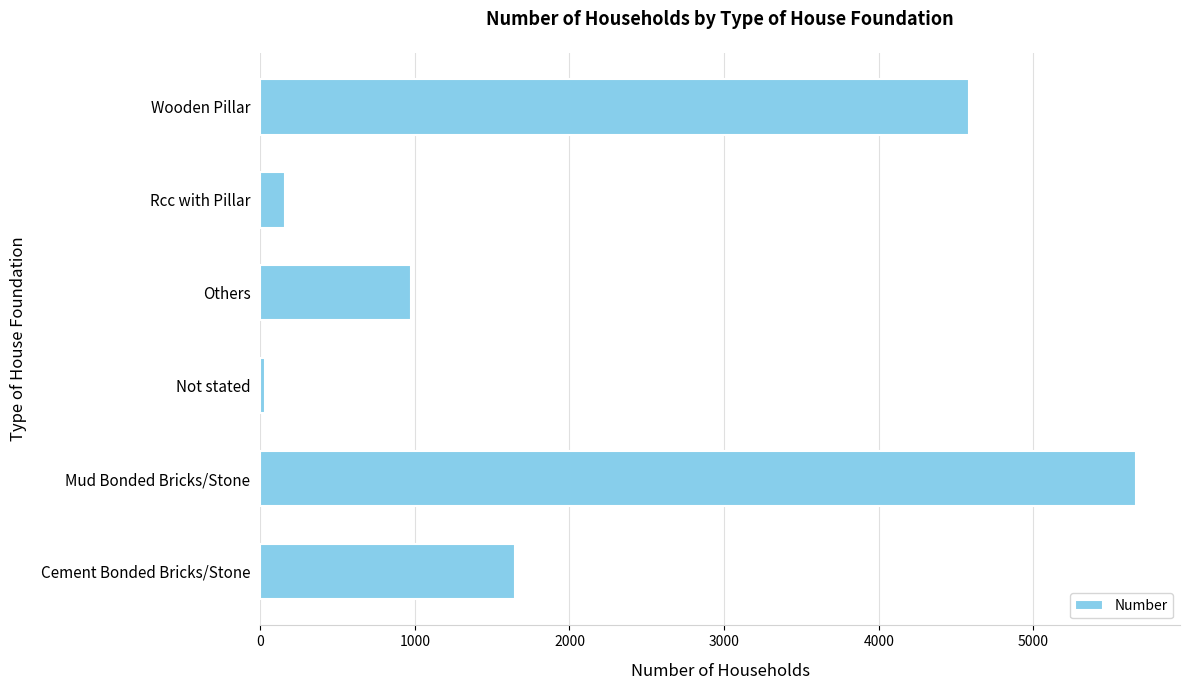

At which label is the value closest to 2848?

Cement Bonded Bricks/Stone